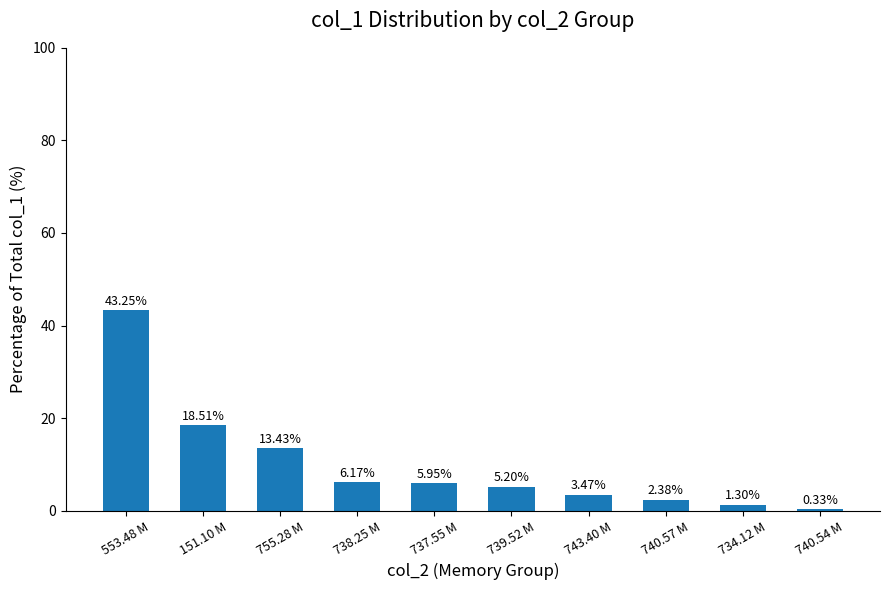

List the labels in order of value, largest first.

553.48 M, 151.10 M, 755.28 M, 738.25 M, 737.55 M, 739.52 M, 743.40 M, 740.57 M, 734.12 M, 740.54 M